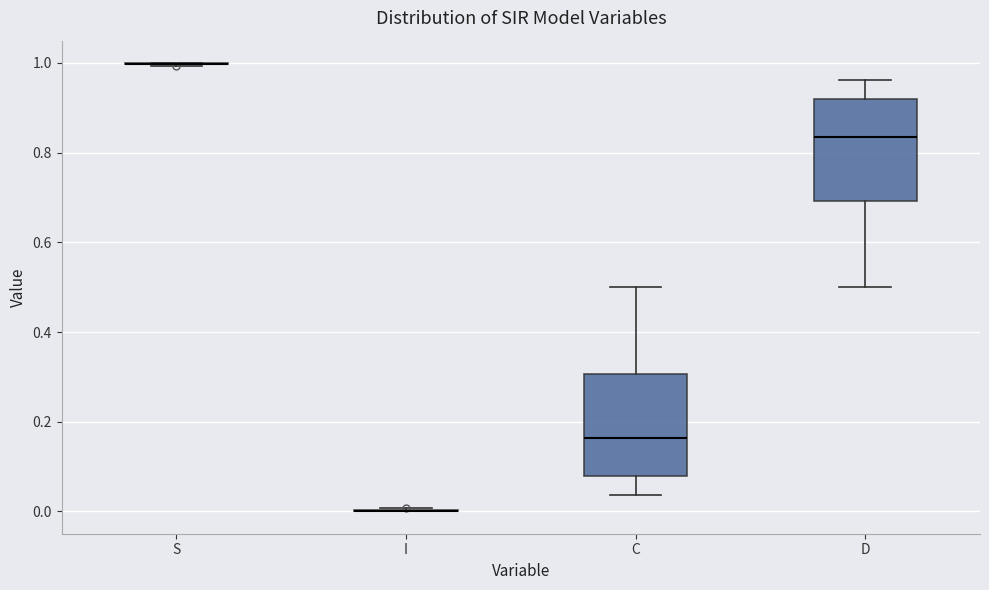

Reading left to right, read every box against the y-axis: the position of its median line, the range the box covers, and the ends of its whiskers. The values are not printed on the chart, so give them approximately, as read against the axis.

S: box collapsed to a line at 1.00, whiskers 1.00 to 1.00
I: box collapsed to a line at 0.00, whiskers 0.00 to 0.00
C: median 0.16, box 0.08 to 0.30, whiskers 0.04 to 0.50
D: median 0.84, box 0.70 to 0.92, whiskers 0.50 to 0.96